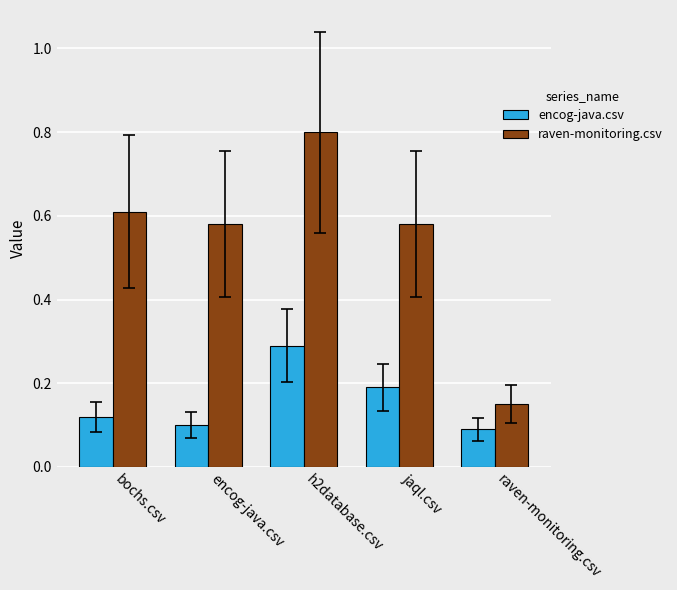

The raven-monitoring.csv series shows 0.2 at raven-monitoring.csv. True or false?

False